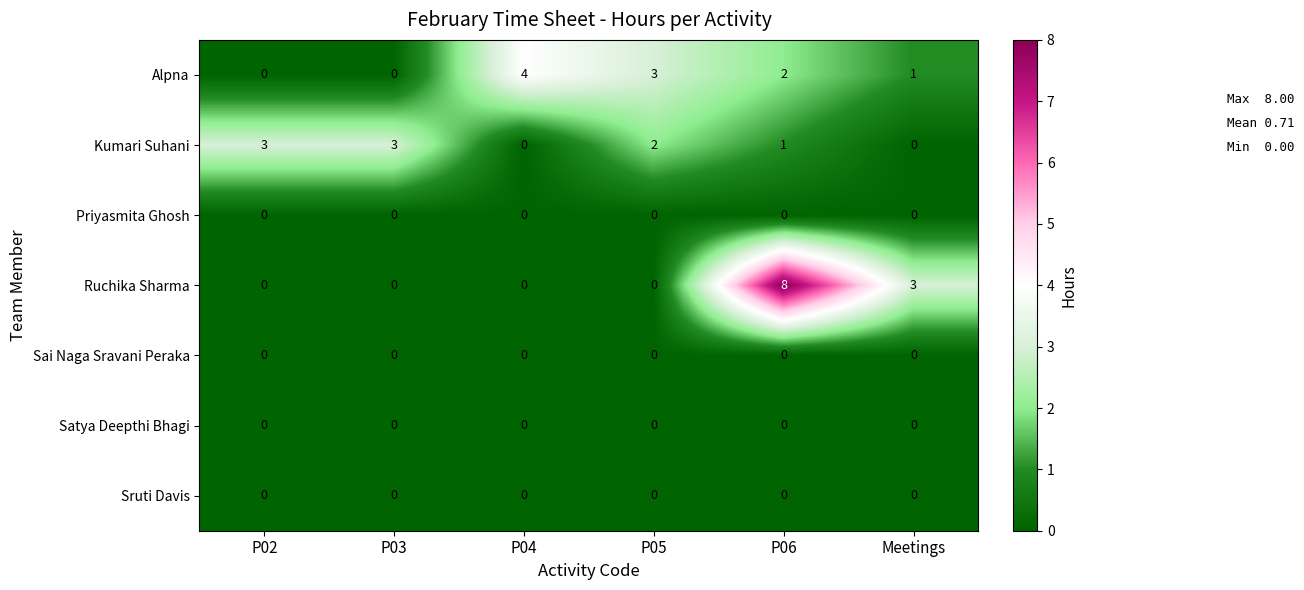

True or false: Ruchika Sharma has a value of 14 at P06.

False